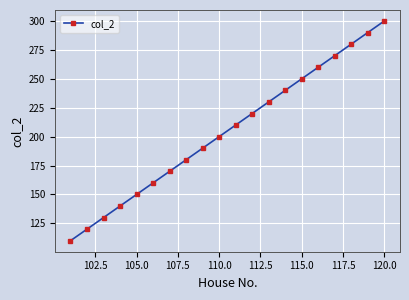

What is the smallest value displayed?

110